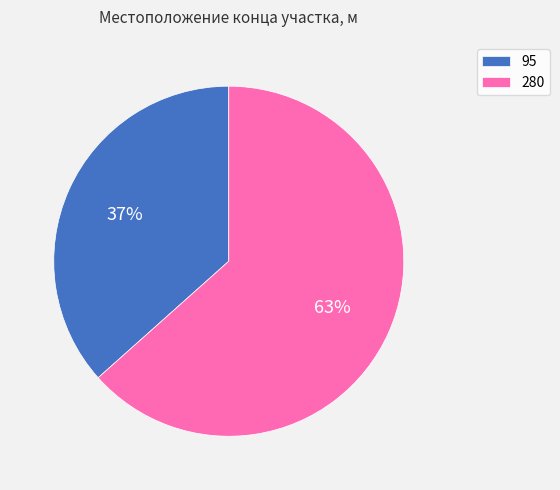

Which has a higher value, 95 or 280?

280